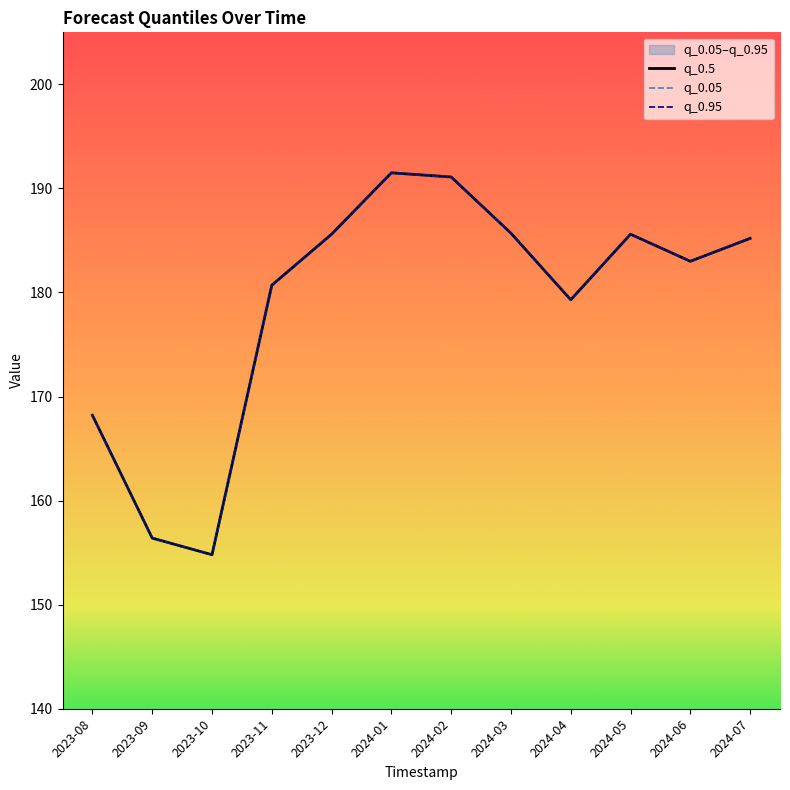

Reading right to left, what are all the values shown in this chart?

q_0.5: 2024-07=185.2	2024-06=183.0	2024-05=185.6	2024-04=179.3	2024-03=185.7	2024-02=191.1	2024-01=191.5	2023-12=185.6	2023-11=180.7	2023-10=154.8	2023-09=156.4	2023-08=168.2
q_0.05: 2024-07=185.2	2024-06=183.0	2024-05=185.6	2024-04=179.3	2024-03=185.7	2024-02=191.1	2024-01=191.5	2023-12=185.6	2023-11=180.7	2023-10=154.8	2023-09=156.4	2023-08=168.2
q_0.95: 2024-07=185.2	2024-06=183.0	2024-05=185.6	2024-04=179.3	2024-03=185.7	2024-02=191.1	2024-01=191.5	2023-12=185.6	2023-11=180.7	2023-10=154.8	2023-09=156.4	2023-08=168.2